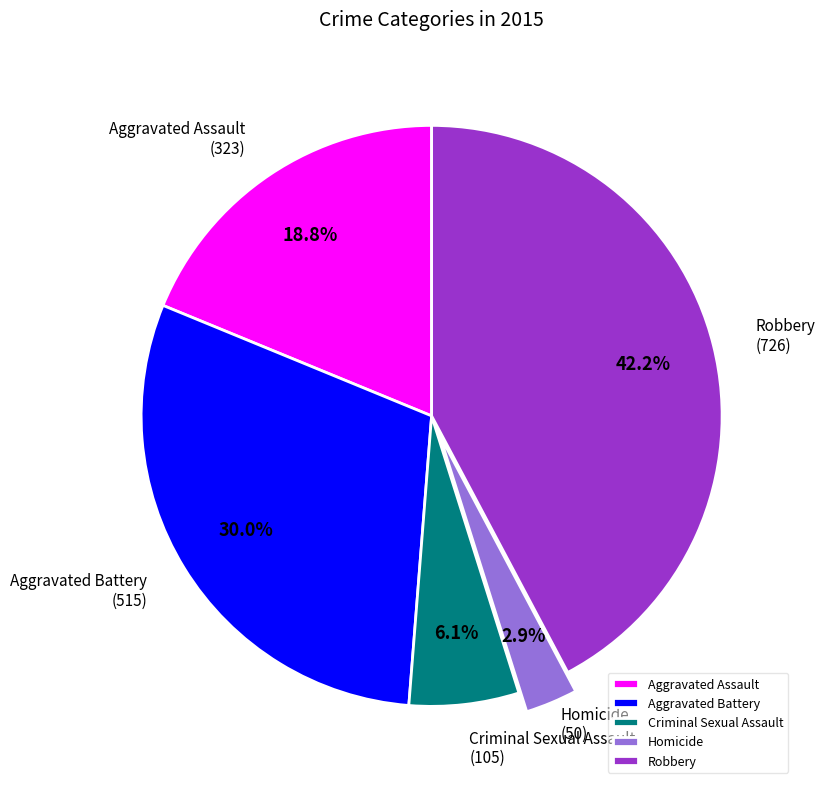

To the nearest percent, what is the average slice percentage?

20%